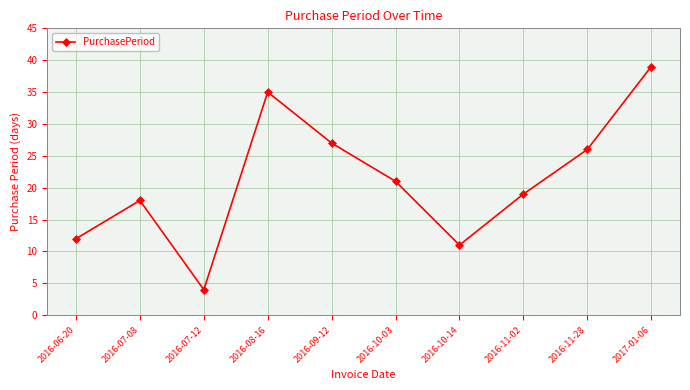

What is the greatest value displayed?

39